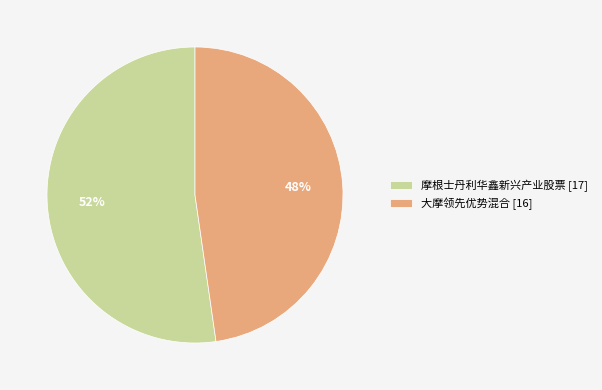

To the nearest percent, what portion does 大摩领先优势混合 represent?

48%